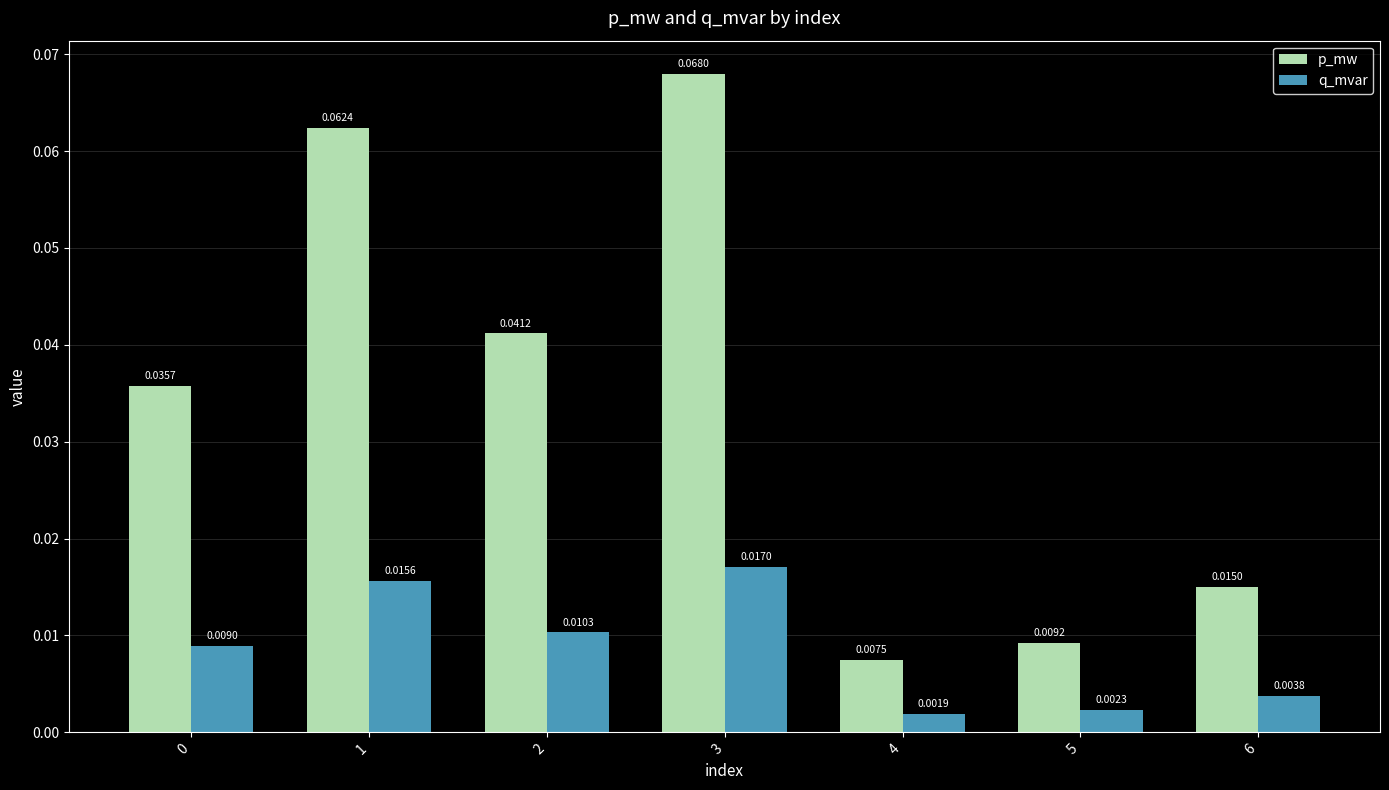

Which series has the largest range (max minus min)?

p_mw